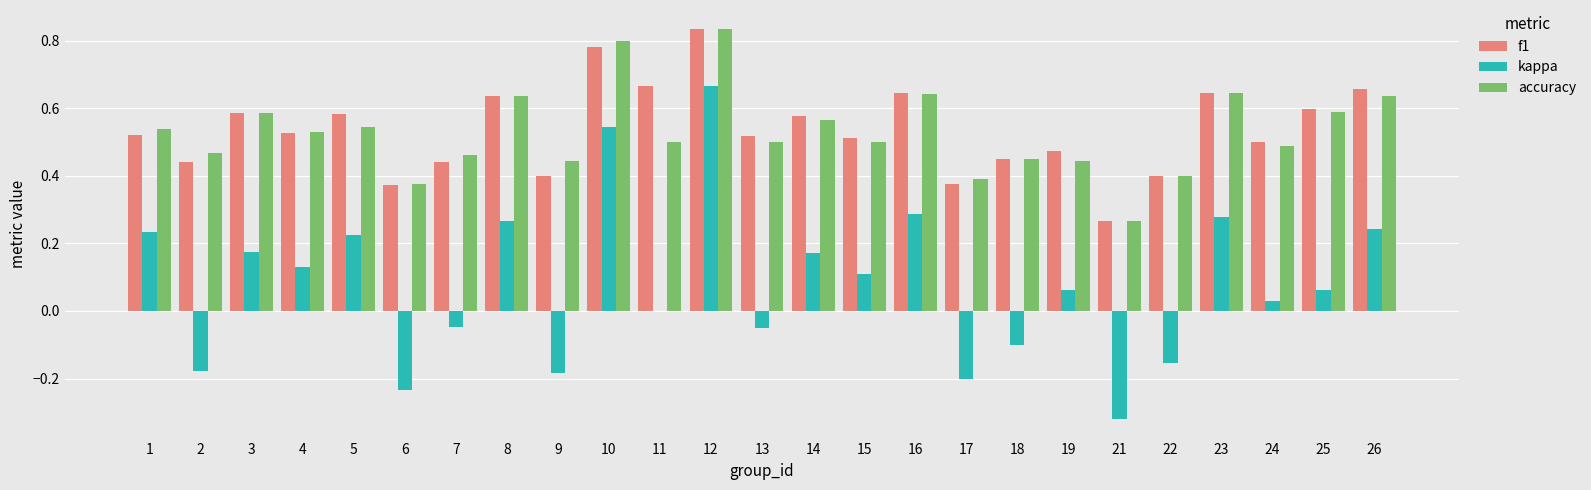

Where is kappa nearest to the value 0?

11